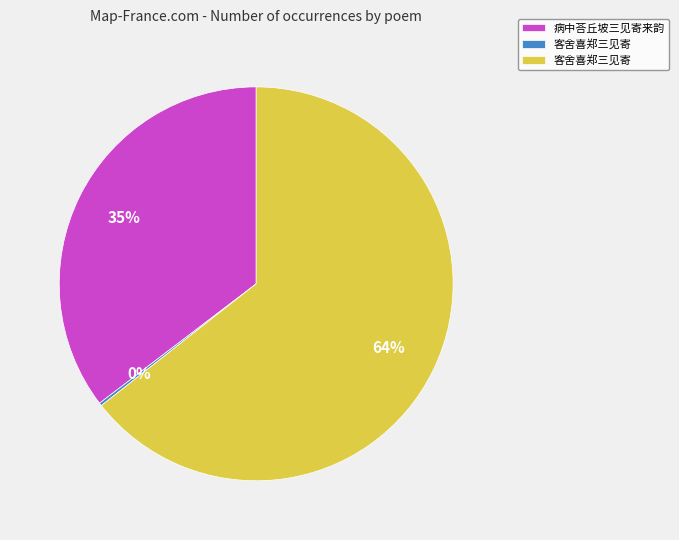

To the nearest percent, what is the average slice percentage?

33%